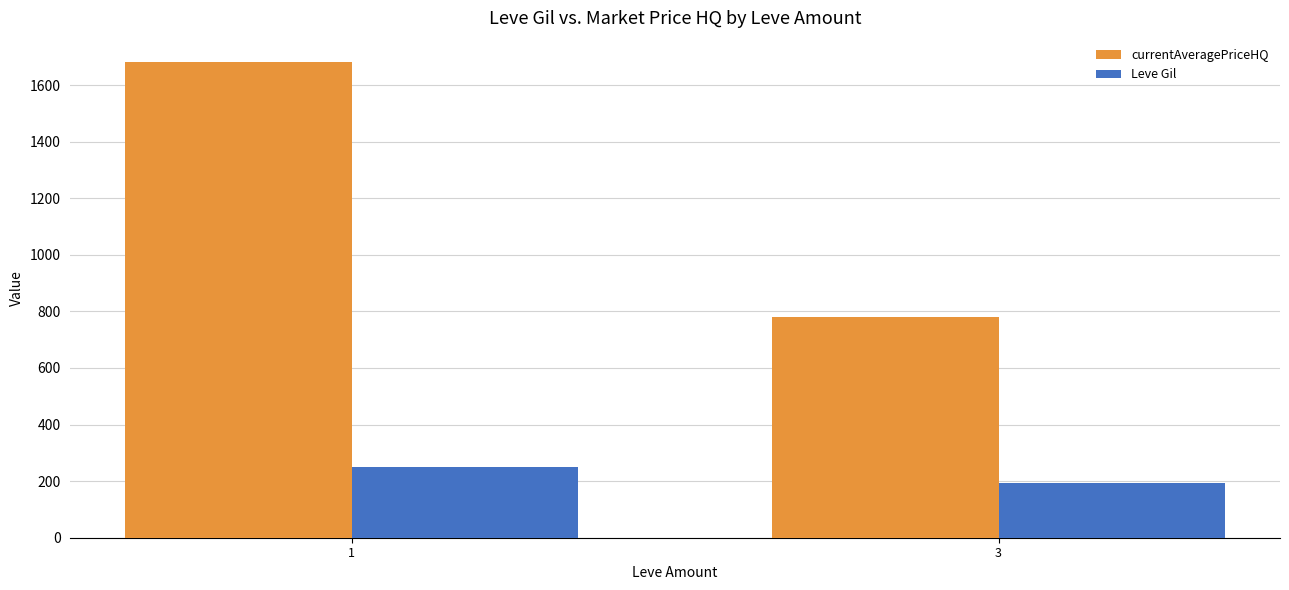

At which label does currentAveragePriceHQ reach its peak?

1